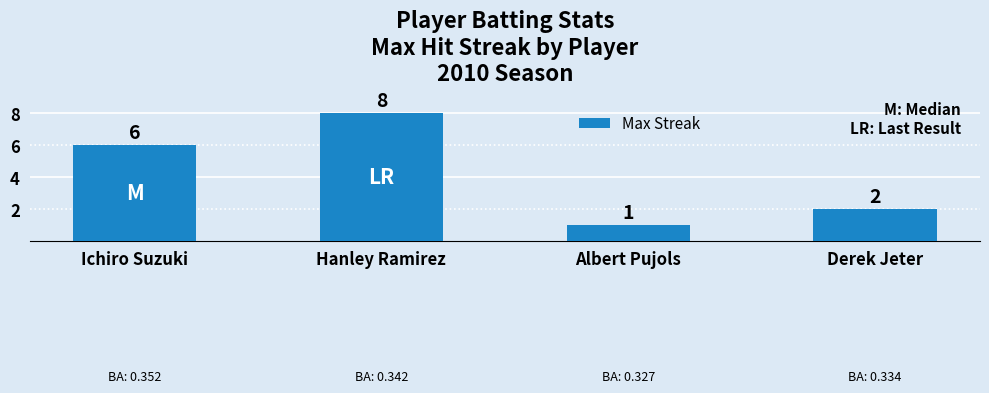

True or false: the data shows 6 at Ichiro Suzuki.

True